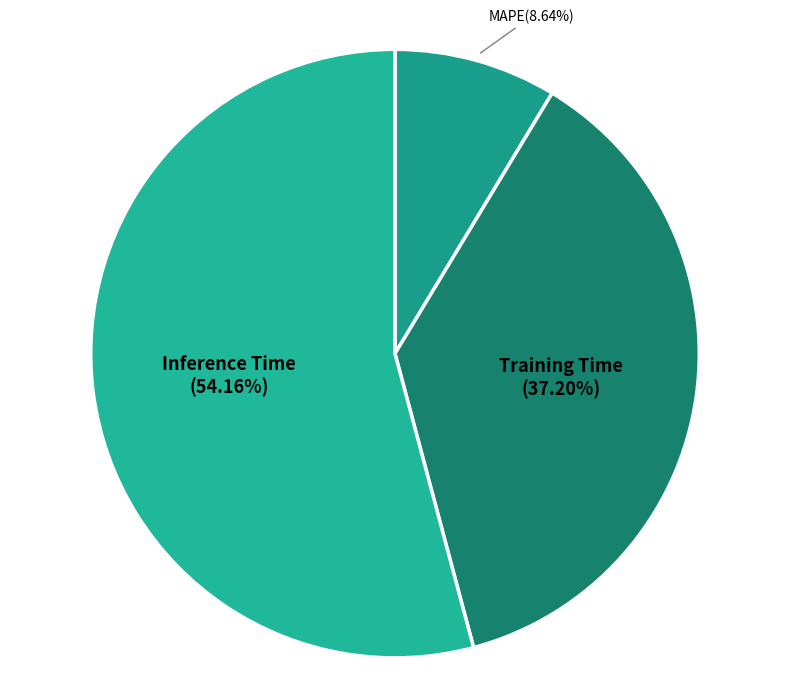

Which has a higher value, Inference Time or MAPE?

Inference Time